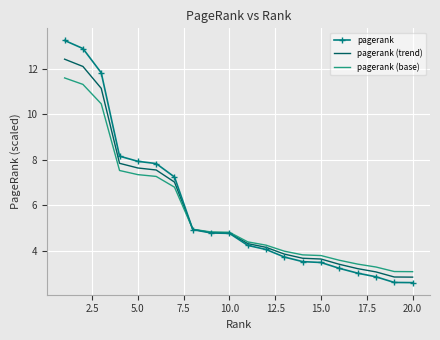

Rank the series by their maximum value, from highest to lowest.

pagerank, pagerank (trend), pagerank (base)